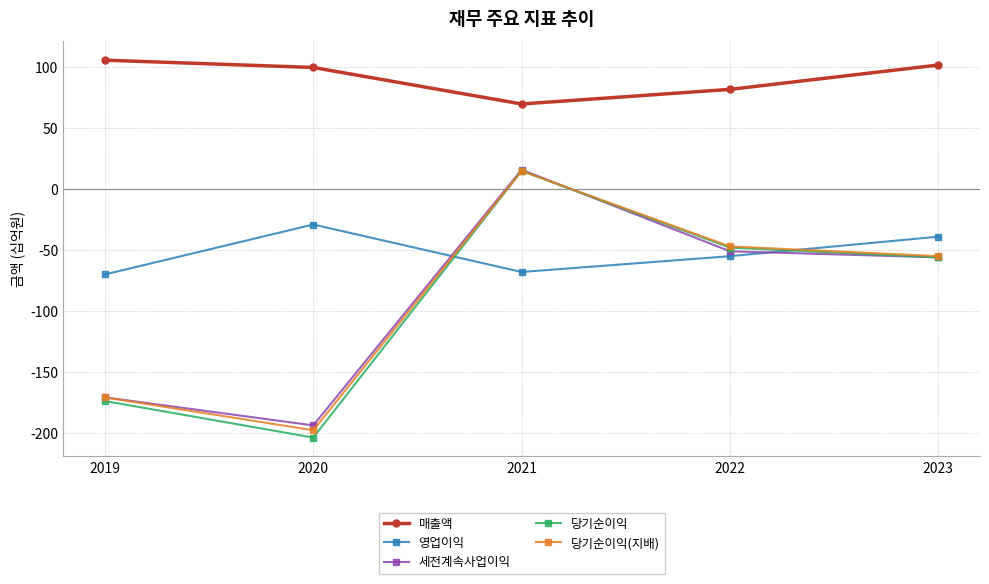

Does the chart display data point markers on the line(s)?

Yes